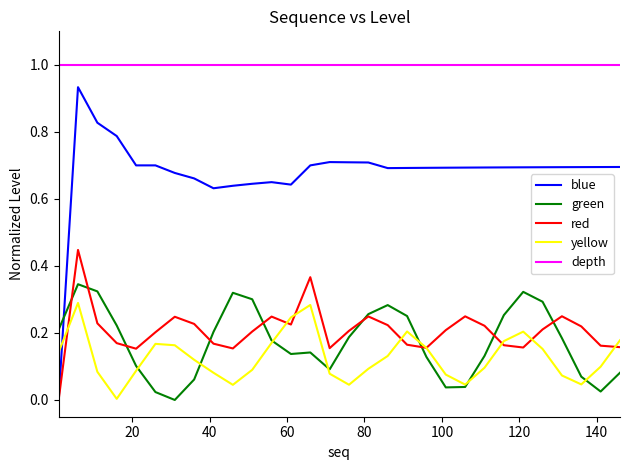

How many values in blue are above zero?

29